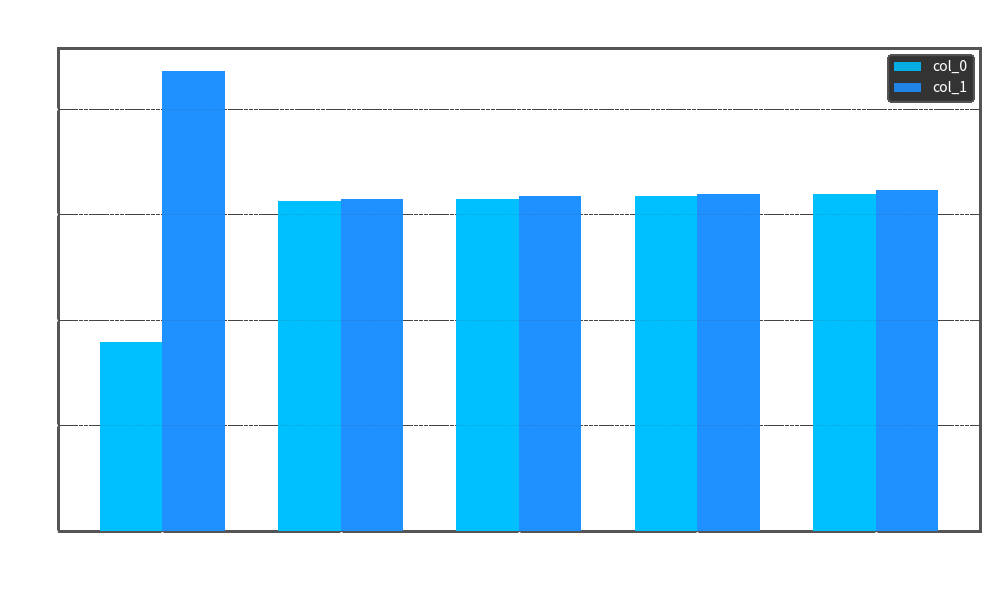

Which series changed the most between 1 and 2?

col_1